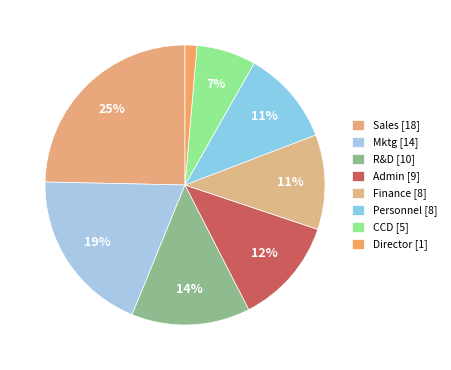

Approximately how many times larger is the value at Mktg compared to Admin?

1.6